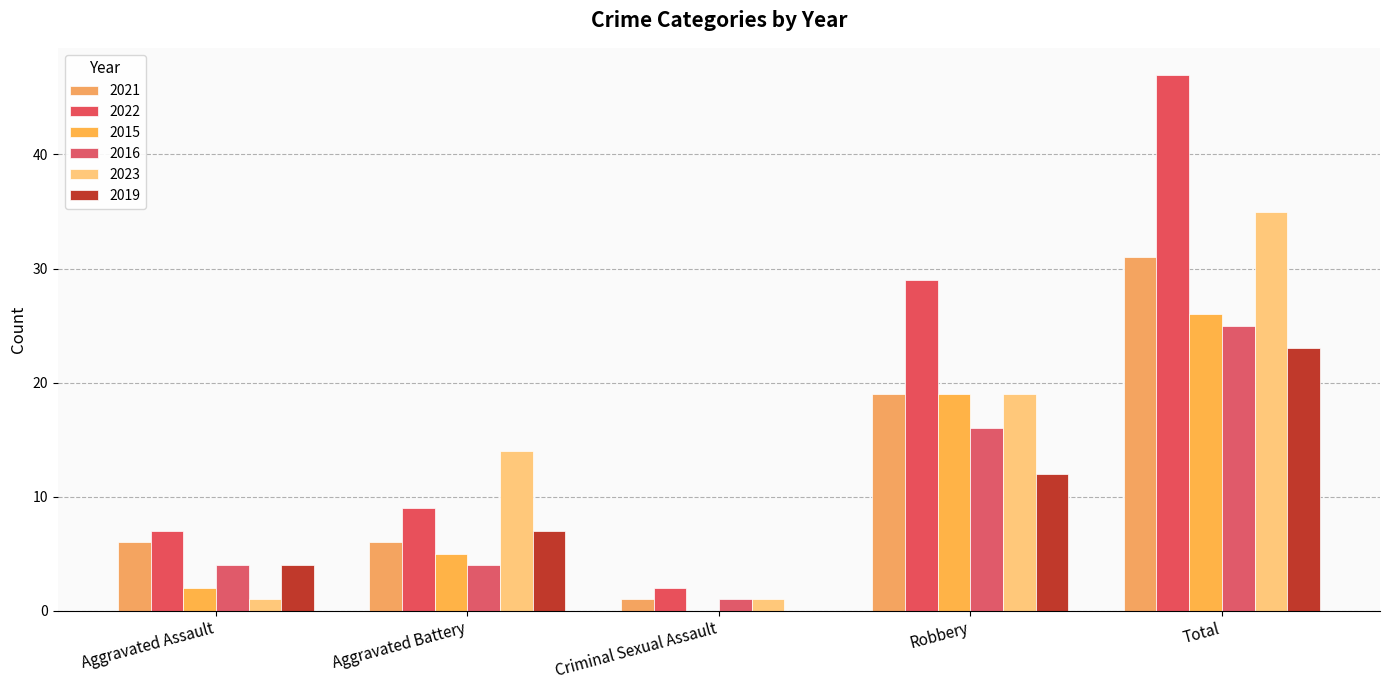

Reading left to right, list all the values displayed in this chart.

2021: Aggravated Assault=6	Aggravated Battery=6	Criminal Sexual Assault=1	Robbery=19	Total=31
2022: Aggravated Assault=7	Aggravated Battery=9	Criminal Sexual Assault=2	Robbery=29	Total=47
2015: Aggravated Assault=2	Aggravated Battery=5	Criminal Sexual Assault=0	Robbery=19	Total=26
2016: Aggravated Assault=4	Aggravated Battery=4	Criminal Sexual Assault=1	Robbery=16	Total=25
2023: Aggravated Assault=1	Aggravated Battery=14	Criminal Sexual Assault=1	Robbery=19	Total=35
2019: Aggravated Assault=4	Aggravated Battery=7	Criminal Sexual Assault=0	Robbery=12	Total=23